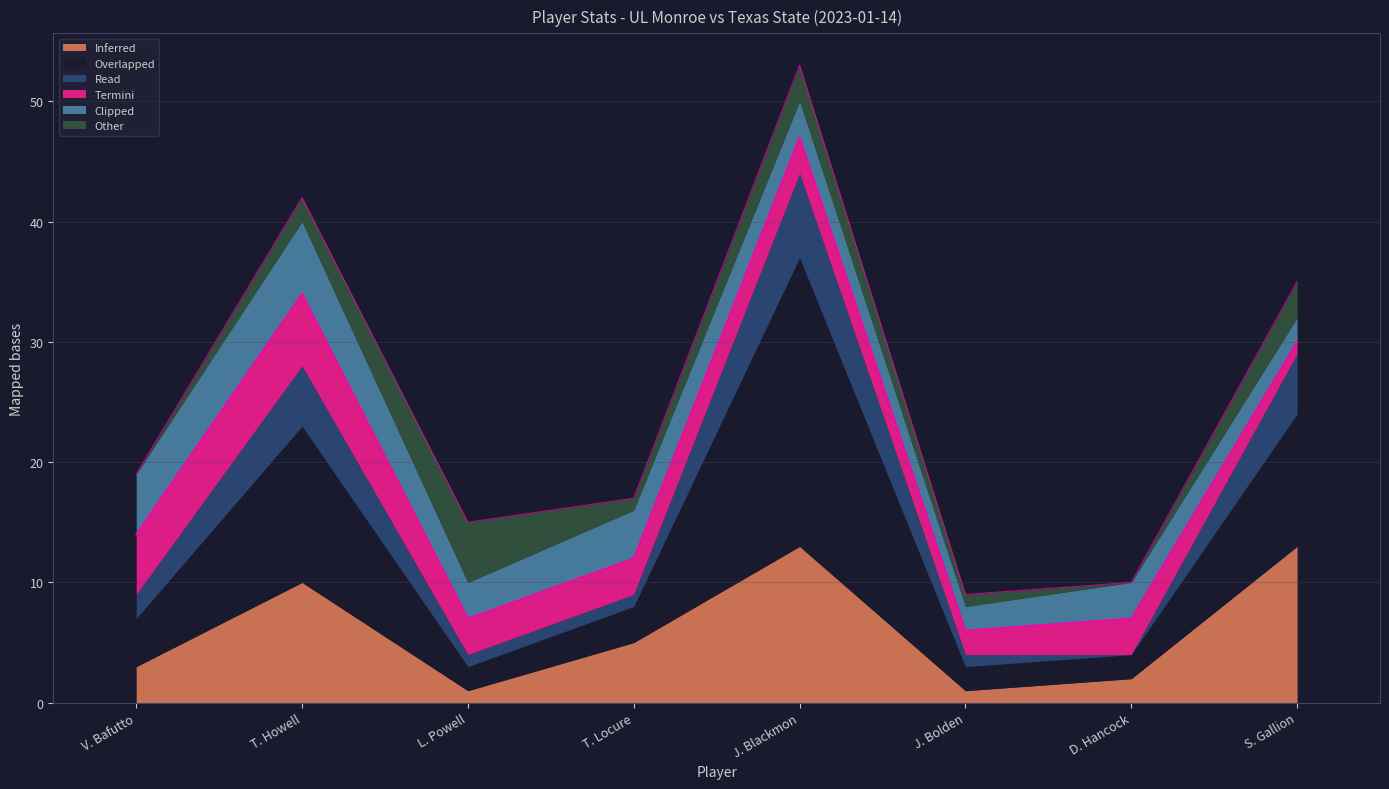

What are all the series names shown in the legend?

Inferred, Overlapped, Read, Termini, Clipped, Other